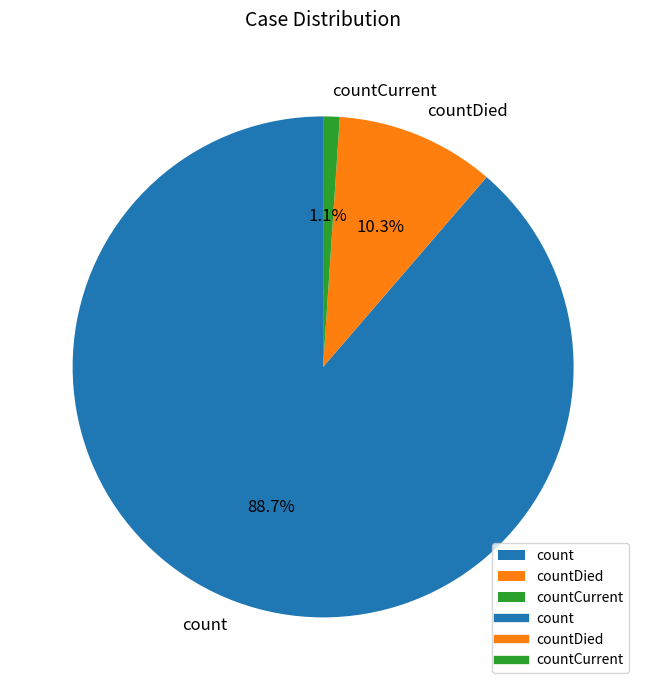

To the nearest percent, what is the difference between the largest and smallest slice percentages?

88%